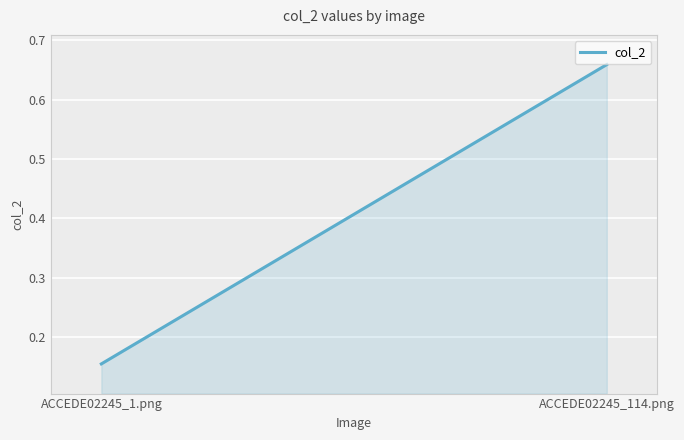

How many lines are shown in the chart?

1